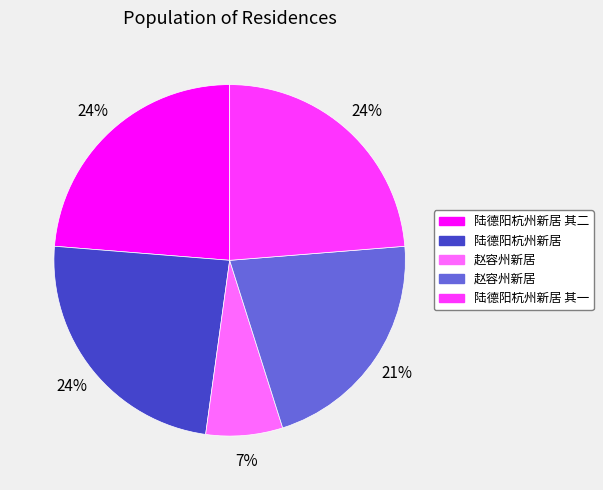

Count the number of slices in the pie.

5